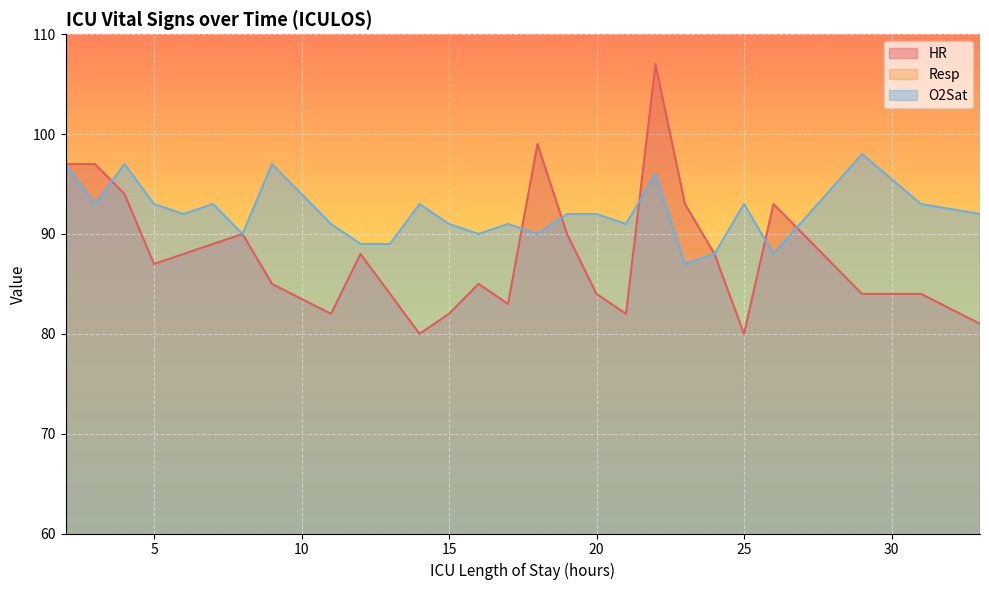

What is the value of the O2Sat point at the 21st from the left?

87